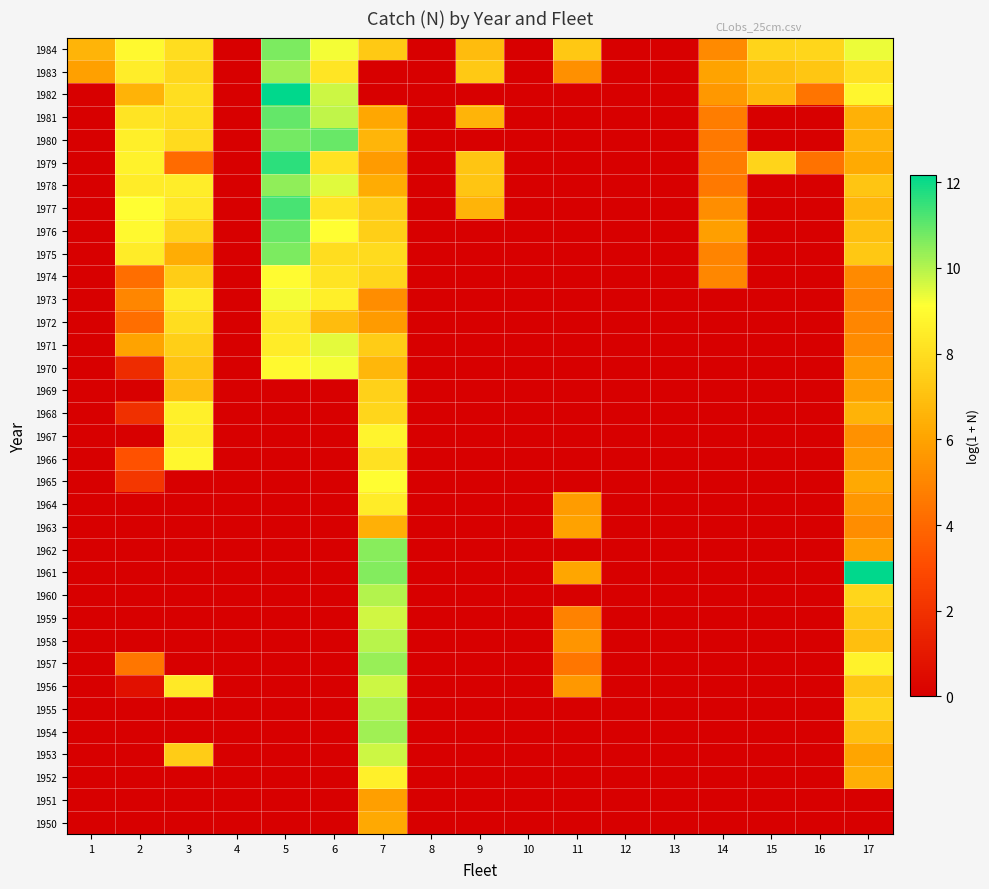

Count the number of data series in this chart.

35